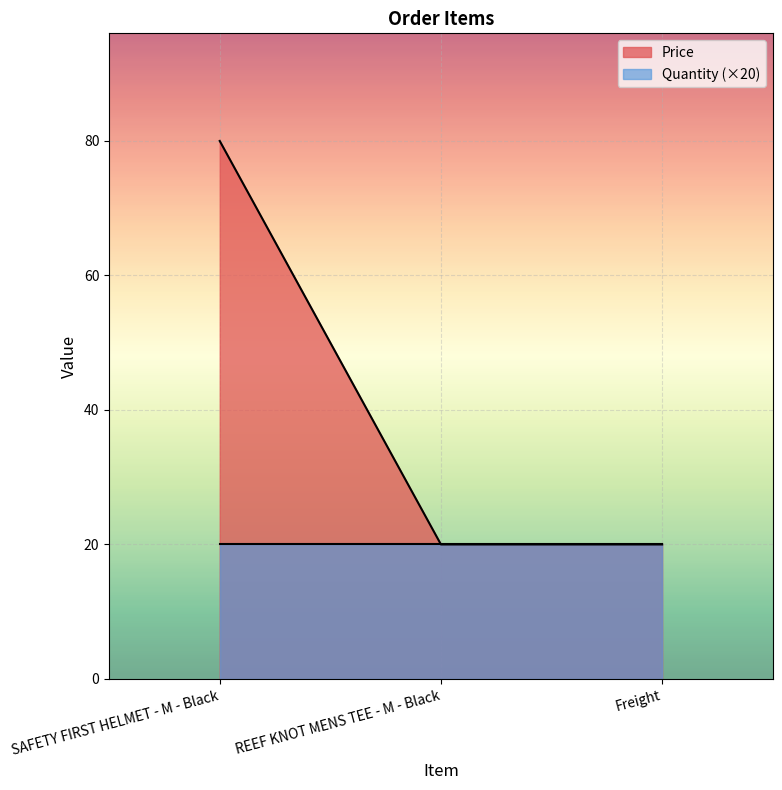

The value at Freight is 35.0. True or false?

False